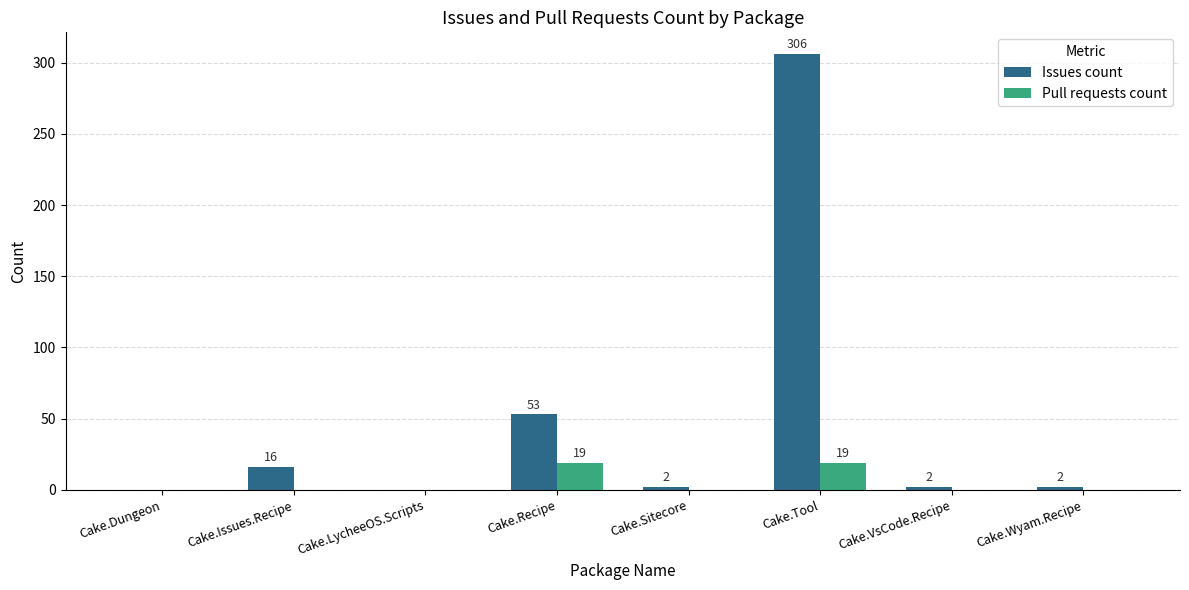

Which series has the largest total across all categories?

Issues count